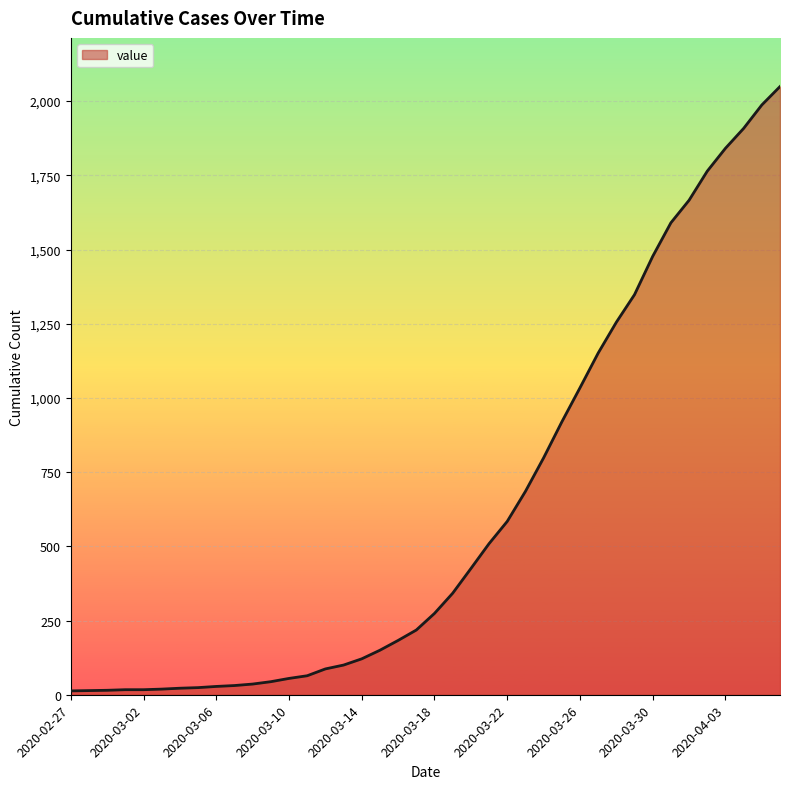

How many lines are shown in the chart?

1